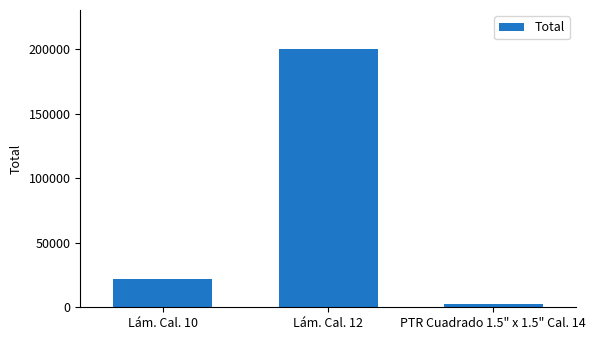

Read the value at Lám. Cal. 12.

200126.0